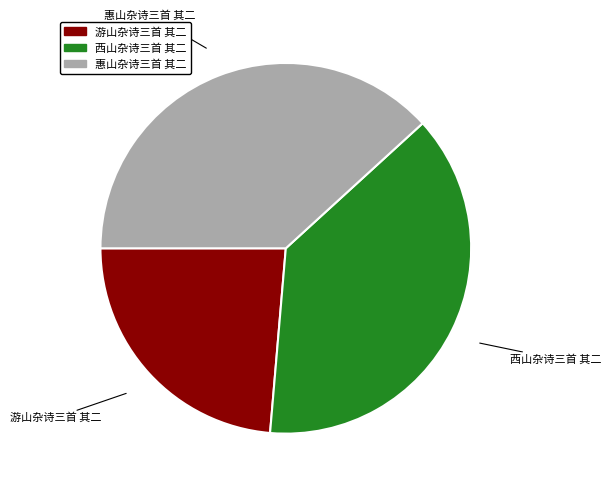

Which category has the smallest portion of the pie?

游山杂诗三首 其二